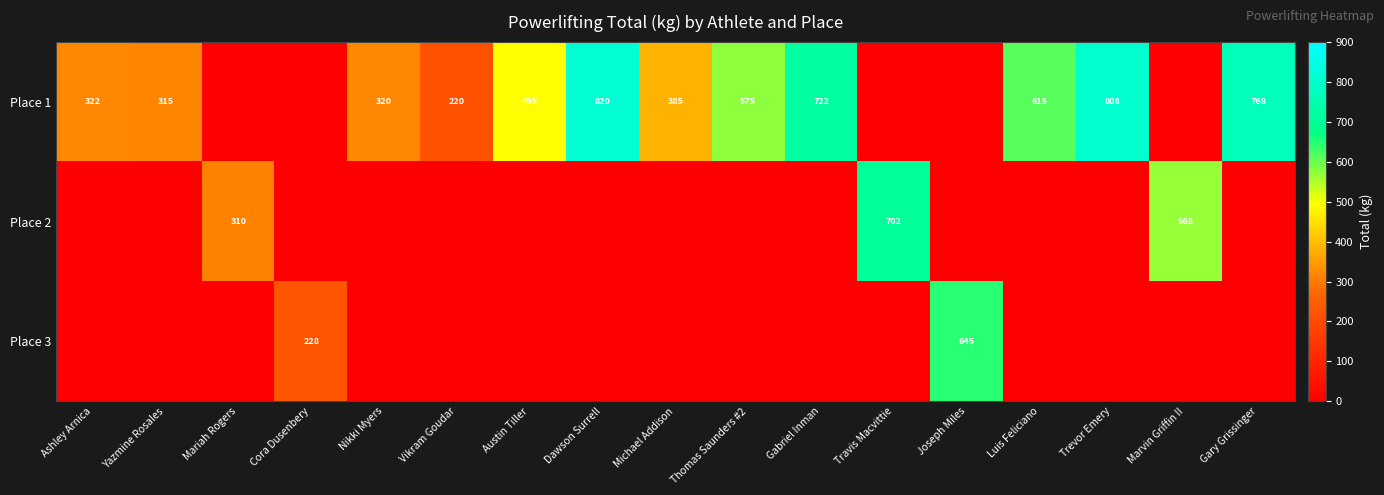

True or false: Place 1 has a value of 322 at Ashley Arnica.

True